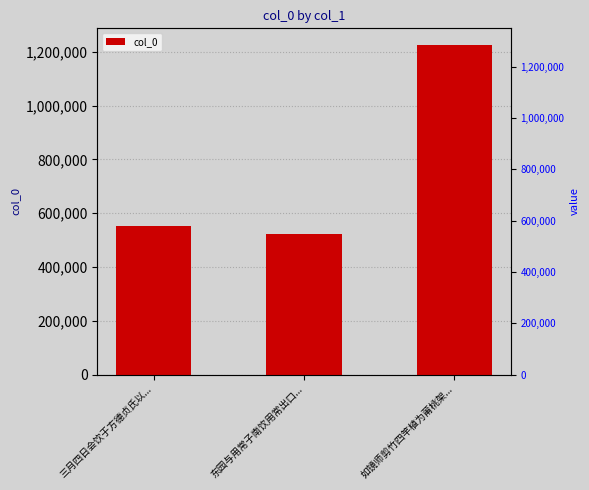

Reading left to right, list all the values displayed in this chart.

三月四日会饮于方德贞氏以...=553175	东园与用常子南饮用常出口...=522269	如镜师剪竹四竿植为莆桃架...=1226399